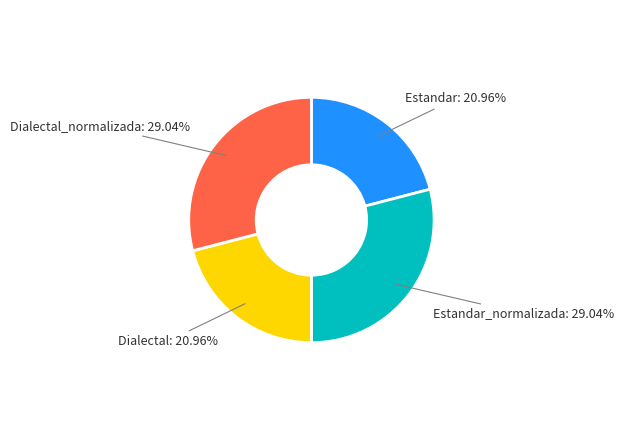

What percentage is NOT represented by Estandar?

79.0%